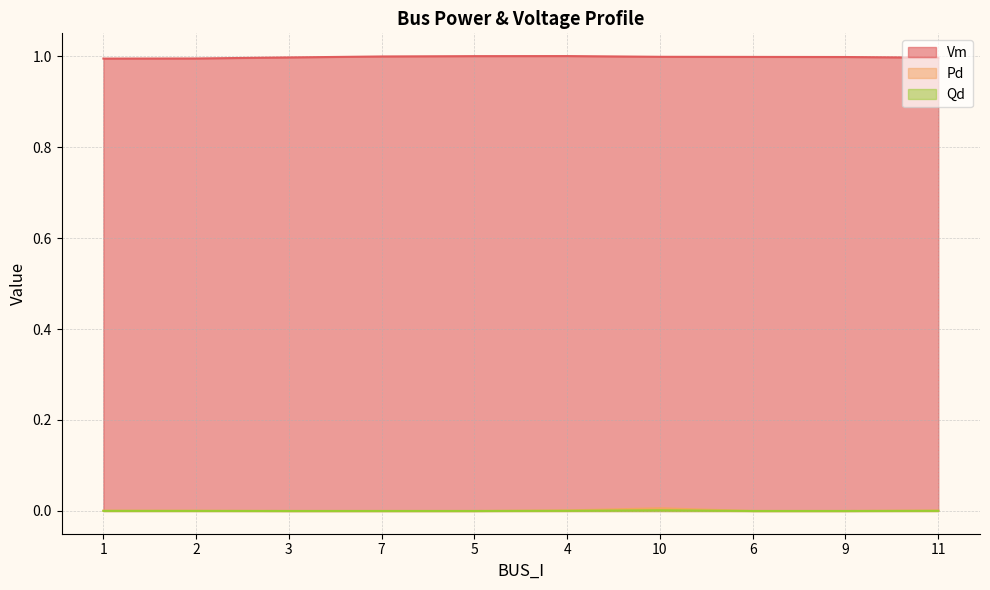

True or false: Qd and Pd cross at least once.

False